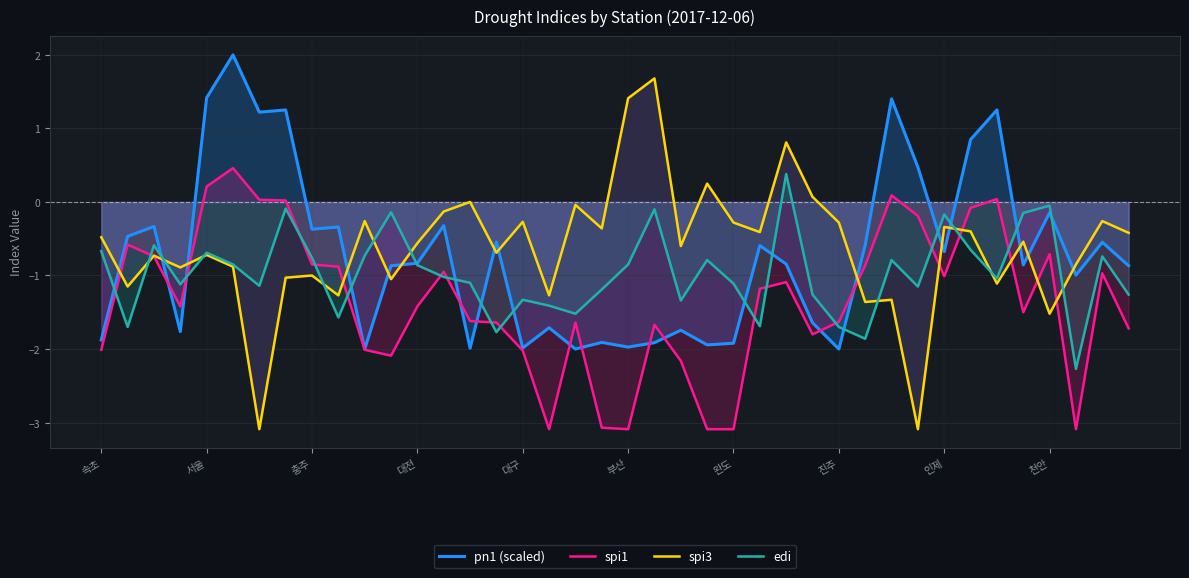

True or false: spi1 and edi intersect in this chart.

True